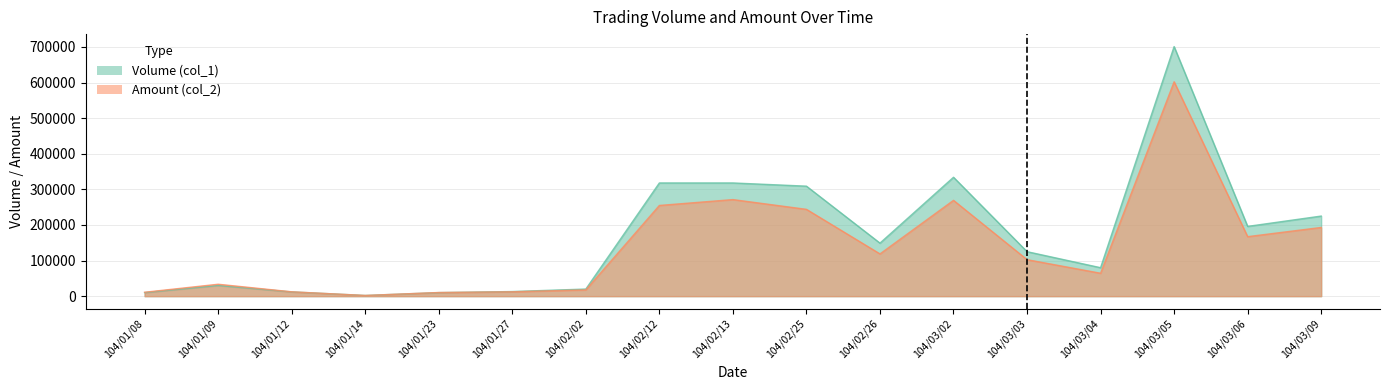

How many values in the Amount (col_2) series are below 102550?

8